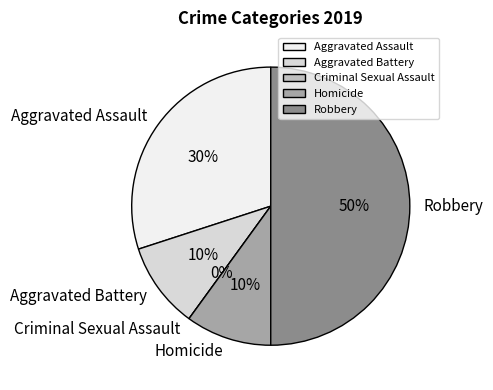

To the nearest percent, what is the difference between the Homicide and Criminal Sexual Assault slice percentages?

10%